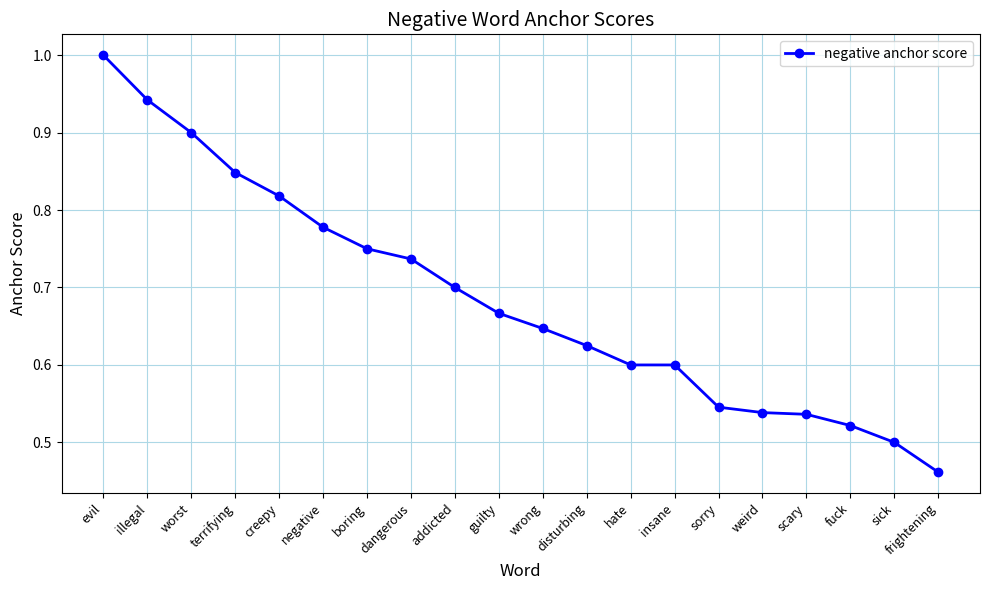

Does the chart display data point markers on the line(s)?

Yes